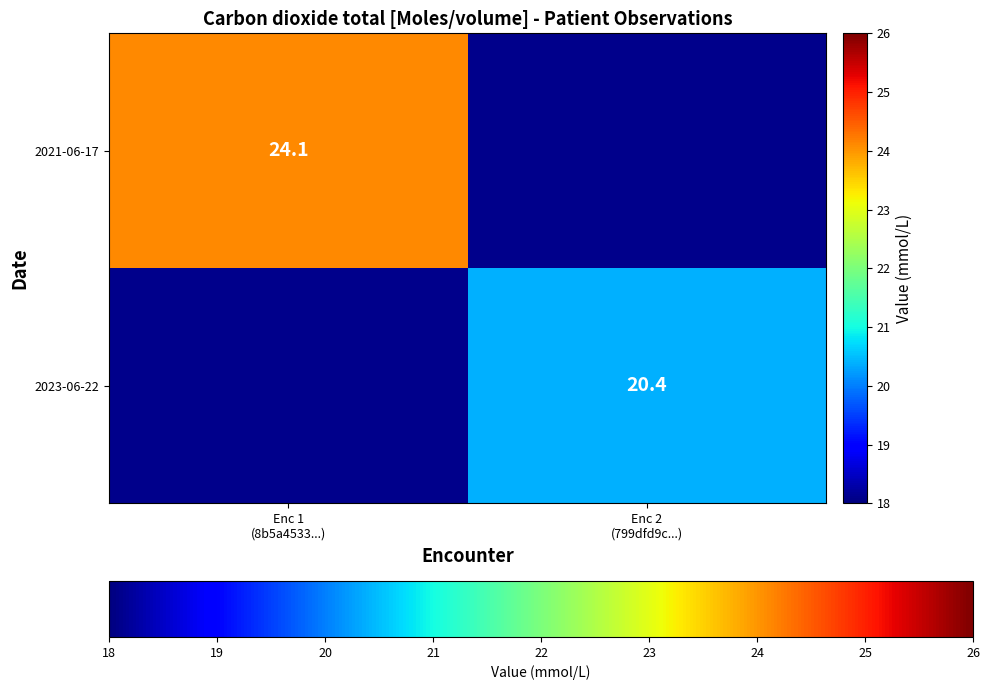

The value of 2023-06-22 at Enc 2 (799dfd9c...) is 20.4. True or false?

True